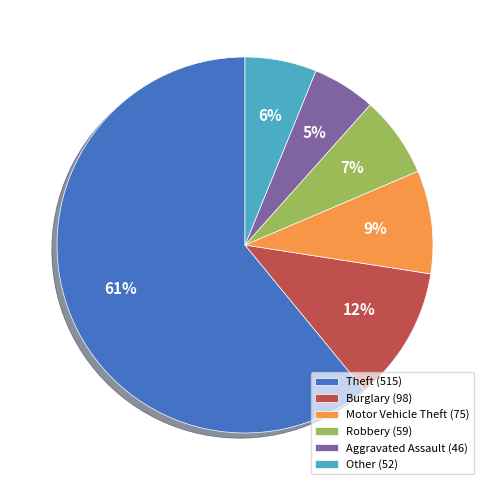

Is it true that Other is 21% of the pie?

False